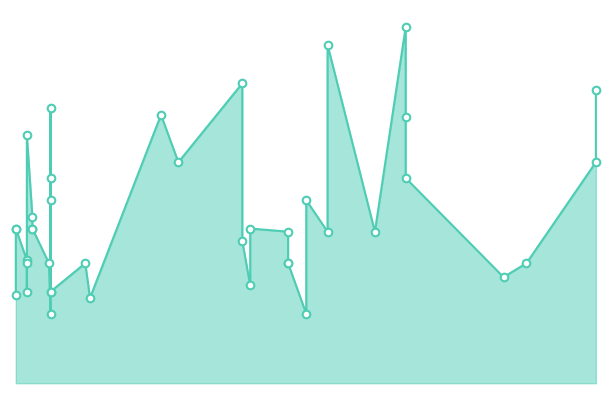

What is the change in value from 2021-07-28 to 2022-04-25?

-185